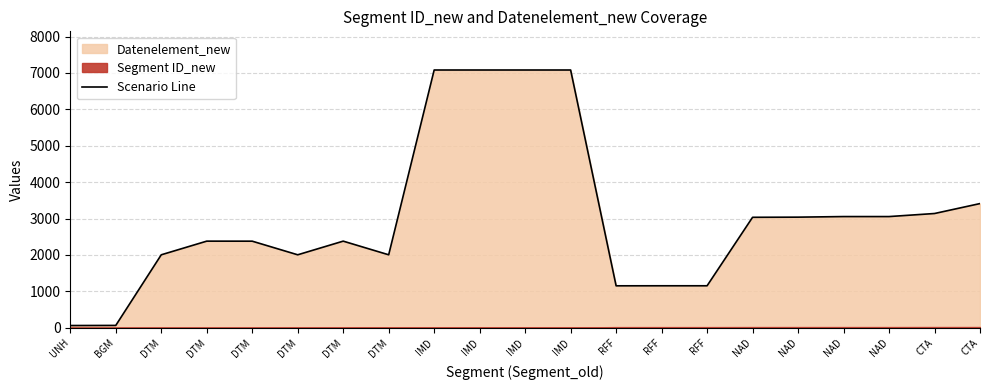

Rank the categories by value from highest to lowest.

IMD, IMD, IMD, IMD, CTA, CTA, NAD, NAD, NAD, NAD, DTM, DTM, DTM, DTM, DTM, DTM, RFF, RFF, RFF, BGM, UNH